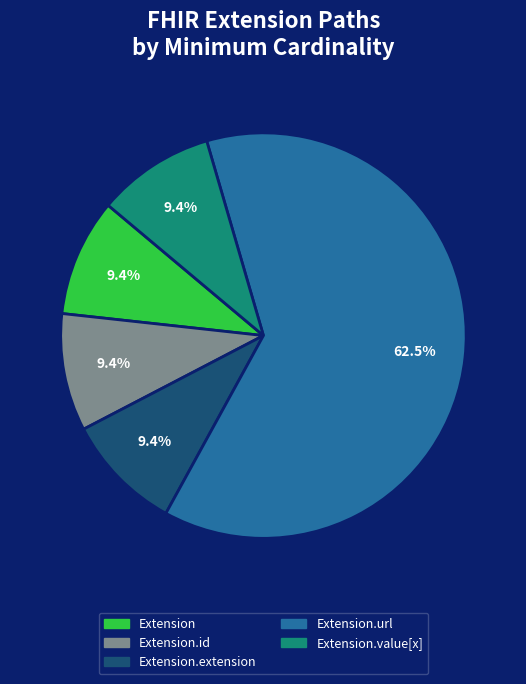

Is there a majority slice in this chart?

Yes